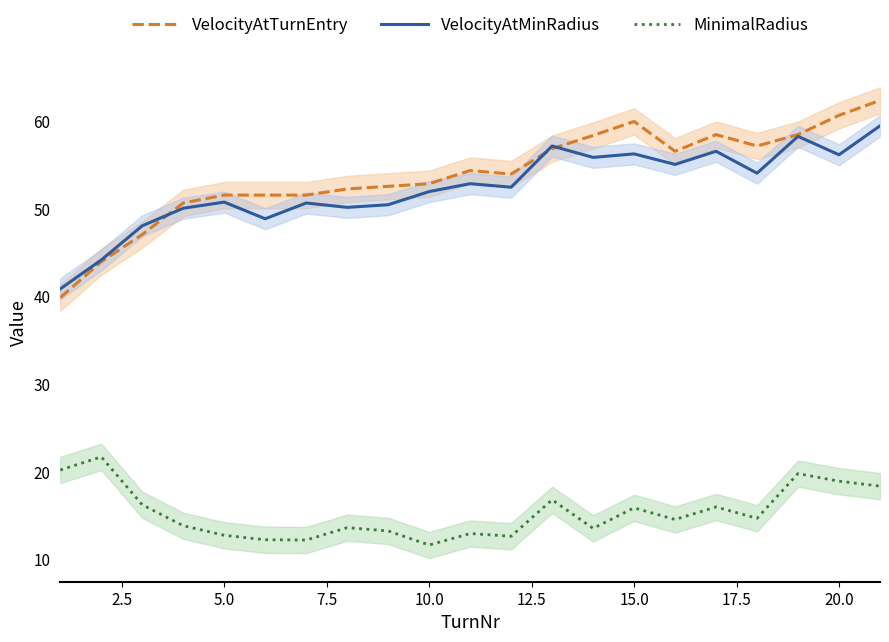

The VelocityAtTurnEntry series shows 51.6 at 5.0. True or false?

True